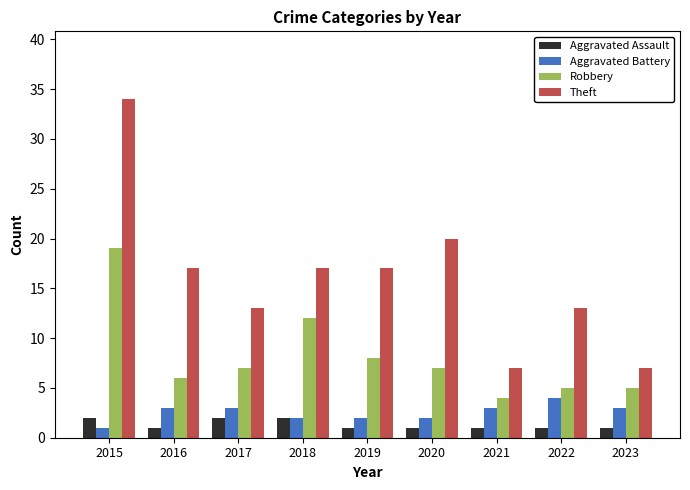

Between 2020 and 2022, which series saw the biggest shift?

Theft